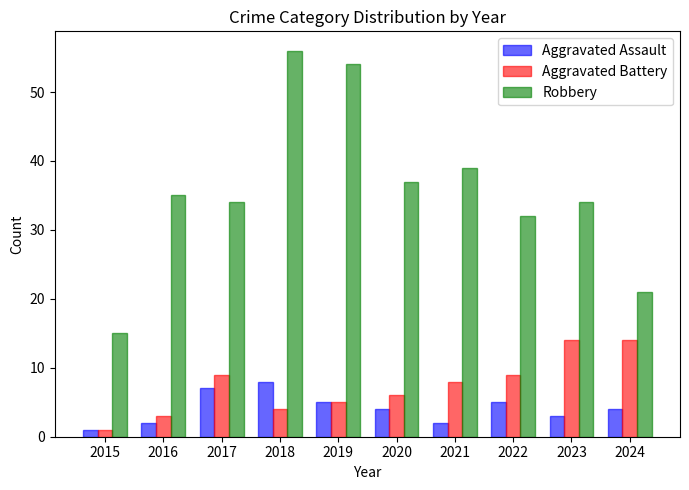

Reading left to right, what are all the values shown in this chart?

Aggravated Assault: 1	2	7	8	5	4	2	5	3	4
Aggravated Battery: 1	3	9	4	5	6	8	9	14	14
Robbery: 15	35	34	56	54	37	39	32	34	21